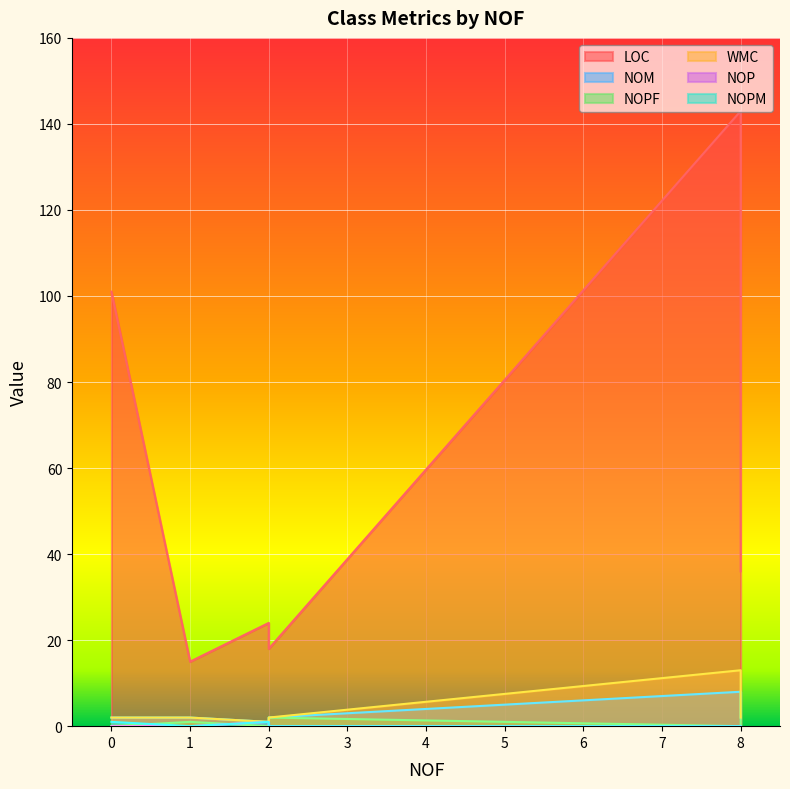

Is the value of NOPM at 2 greater than the value of WMC at 1?

No